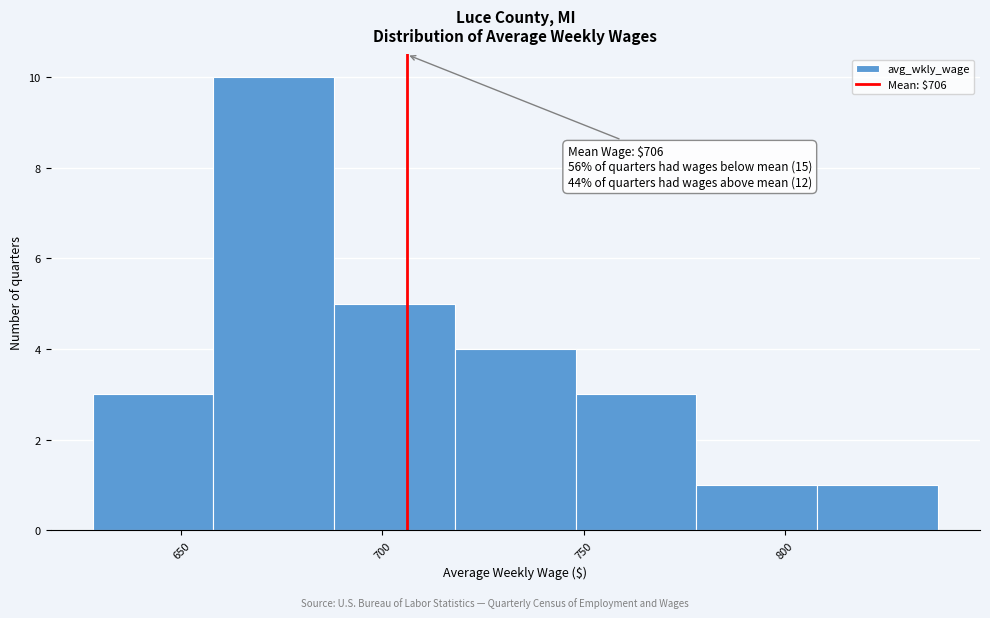

Over which range of the x-axis is the bar tallest?

658 to 688